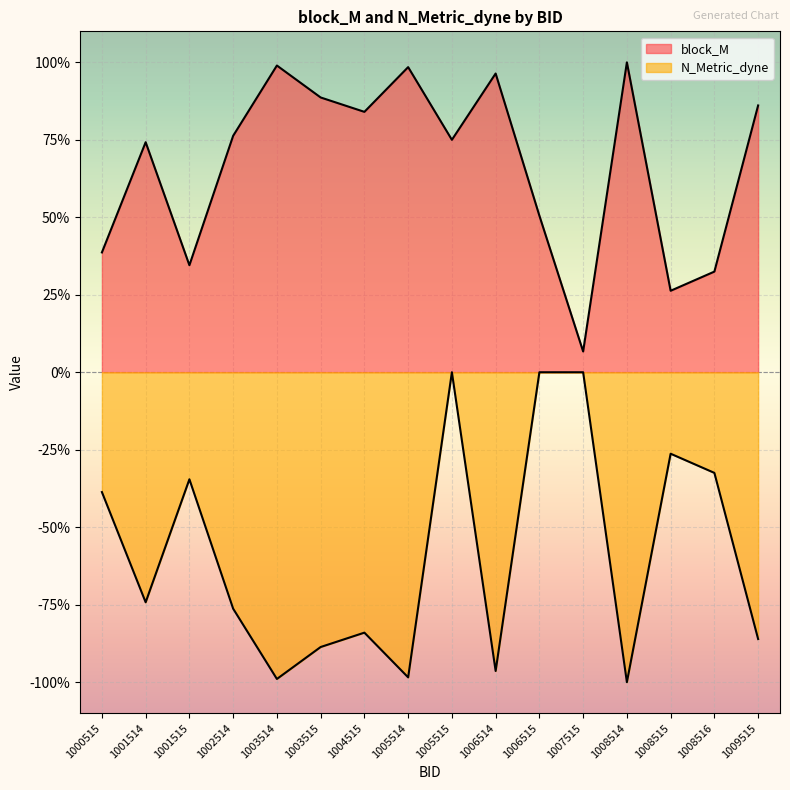

What is the average value of the N_Metric_dyne series?

-0.6